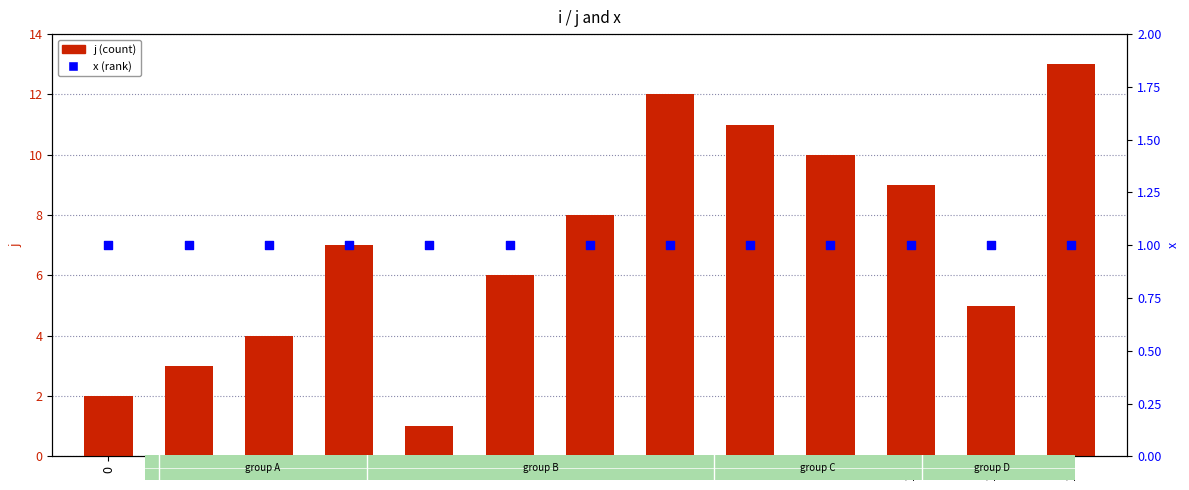

What are all the series names shown in the legend?

j (count), x (rank)